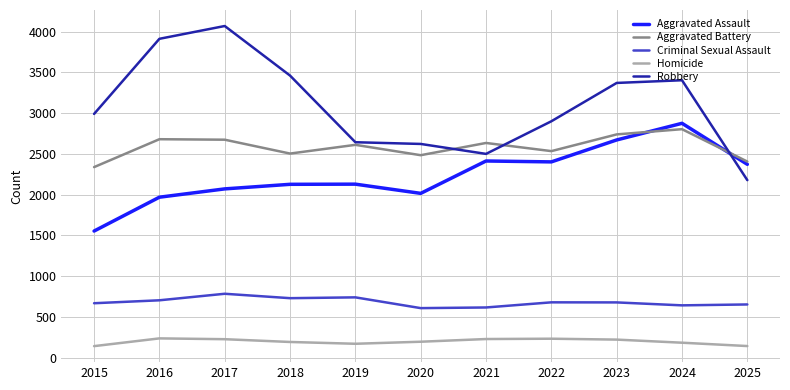

Is the value of Aggravated Assault at 2015 greater than the value of Homicide at 2021?

Yes